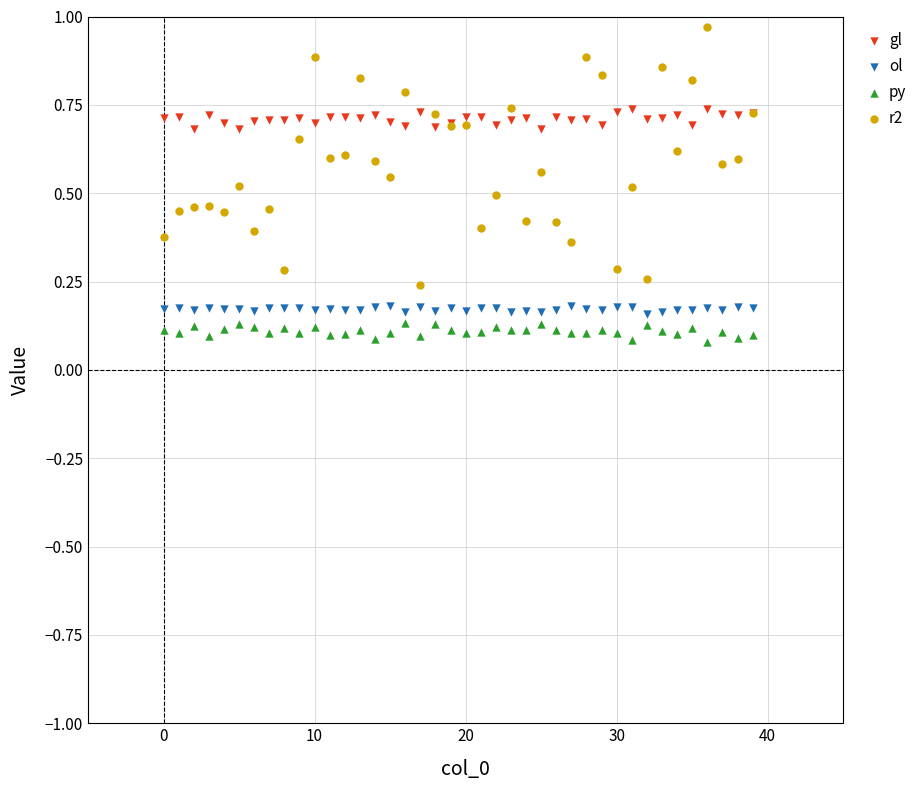

Which series has the widest spread of Y values?

r2